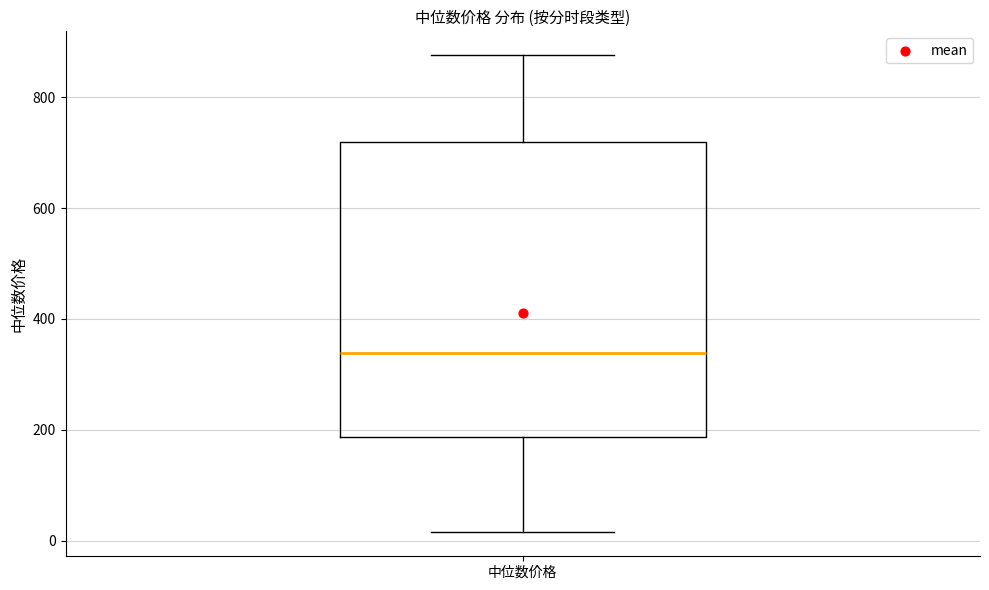

Read this box plot against the y-axis: the position of the median line, the range covered by the box, and the ends of both whiskers. The values are not printed on the chart, so give them approximately, as read against the axis.

median 340, box 180 to 720, whiskers 20 to 880